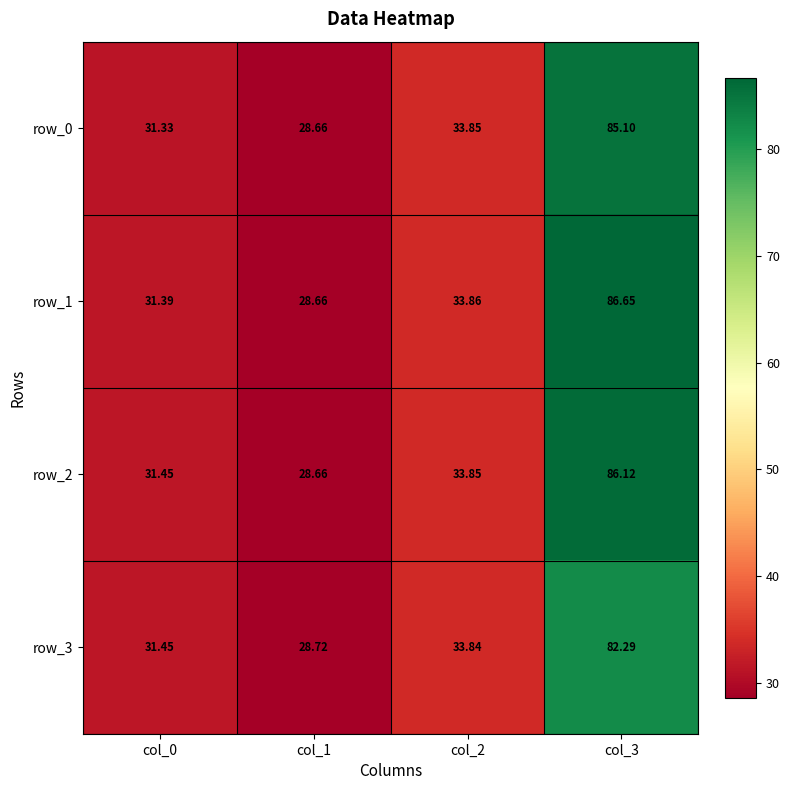

Is the value of row_3 at col_2 greater than the value of row_1 at col_3?

No